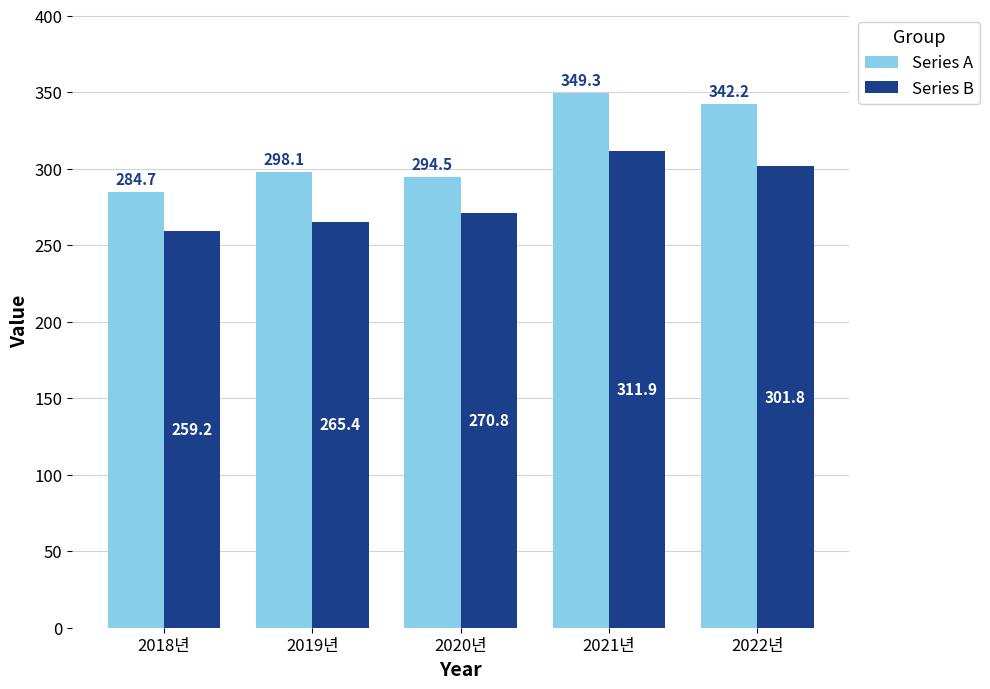

Which series has the largest range (max minus min)?

Series A